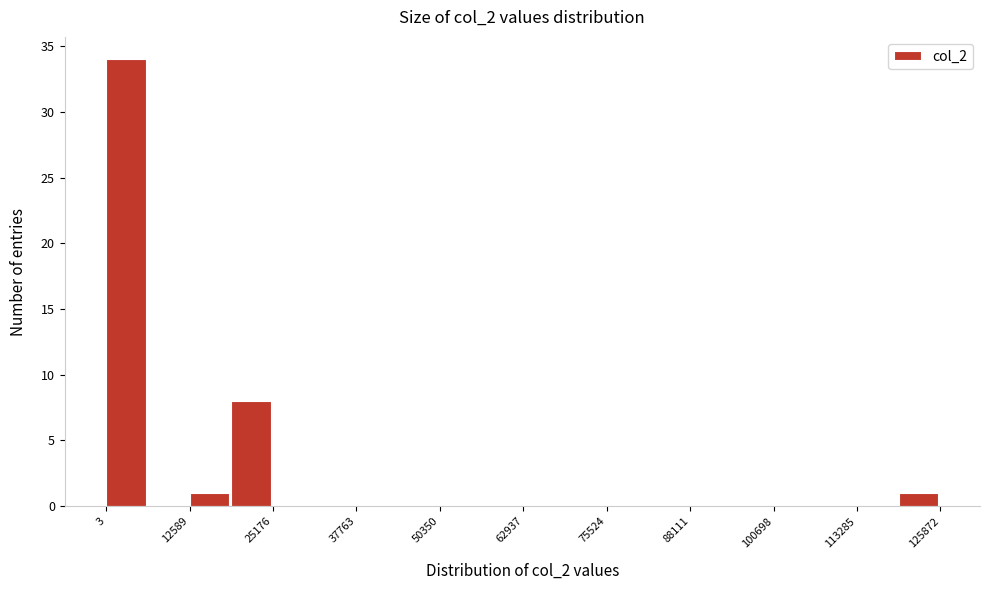

Read against the x-axis, roughly where is the centre of the tallest bar?

2000